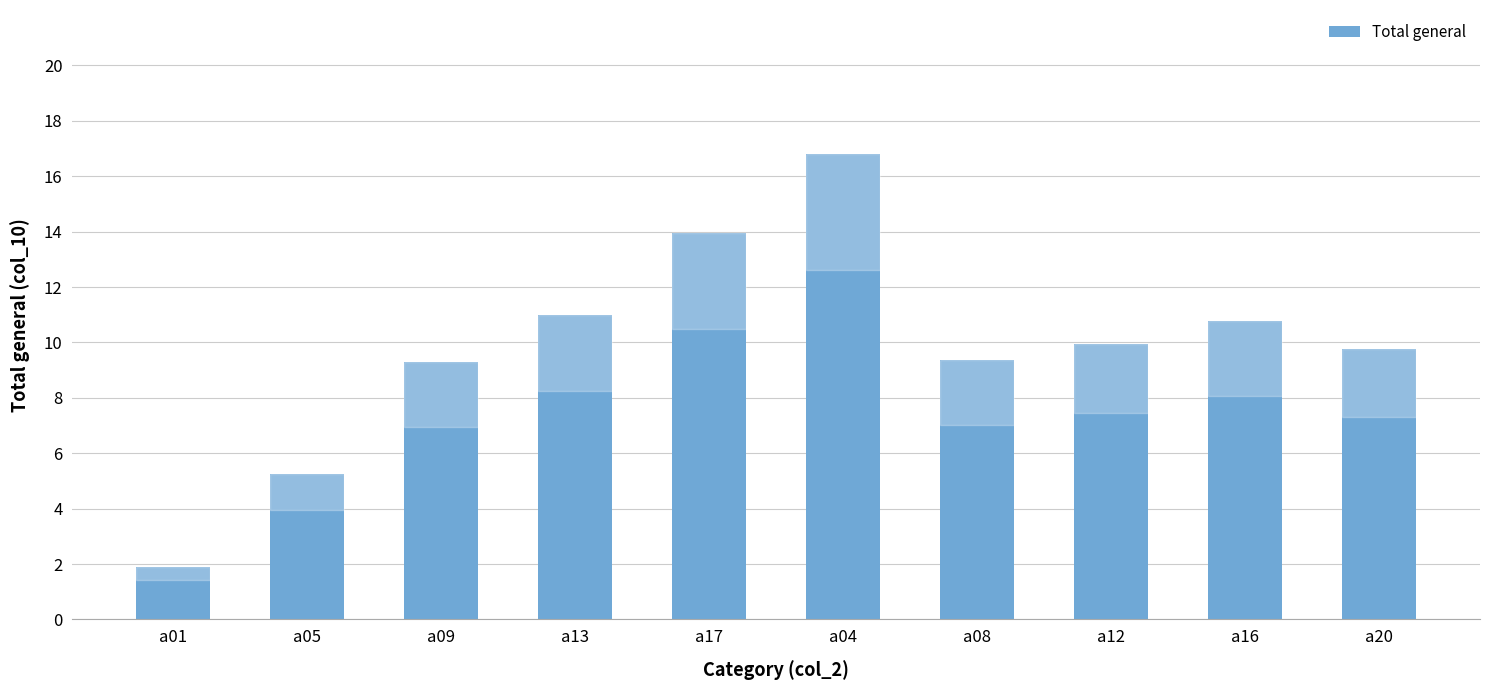

What is the ratio of the value at a16 to the value at a13?

1.0